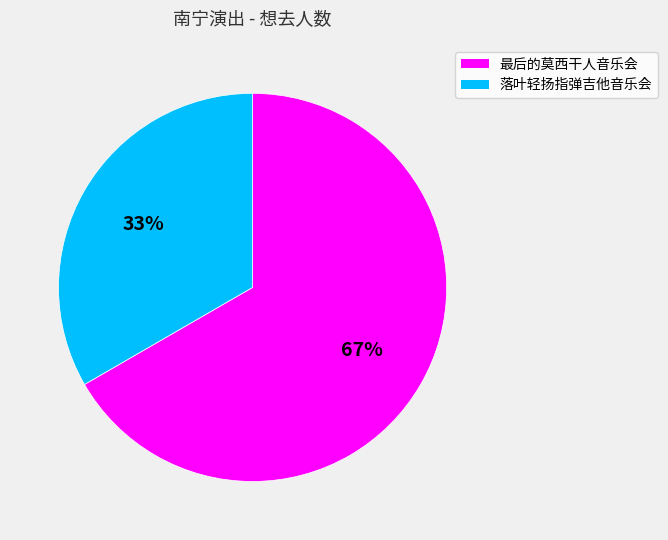

What percentage is the 最后的莫西干人音乐会 slice, to the nearest percent?

67%